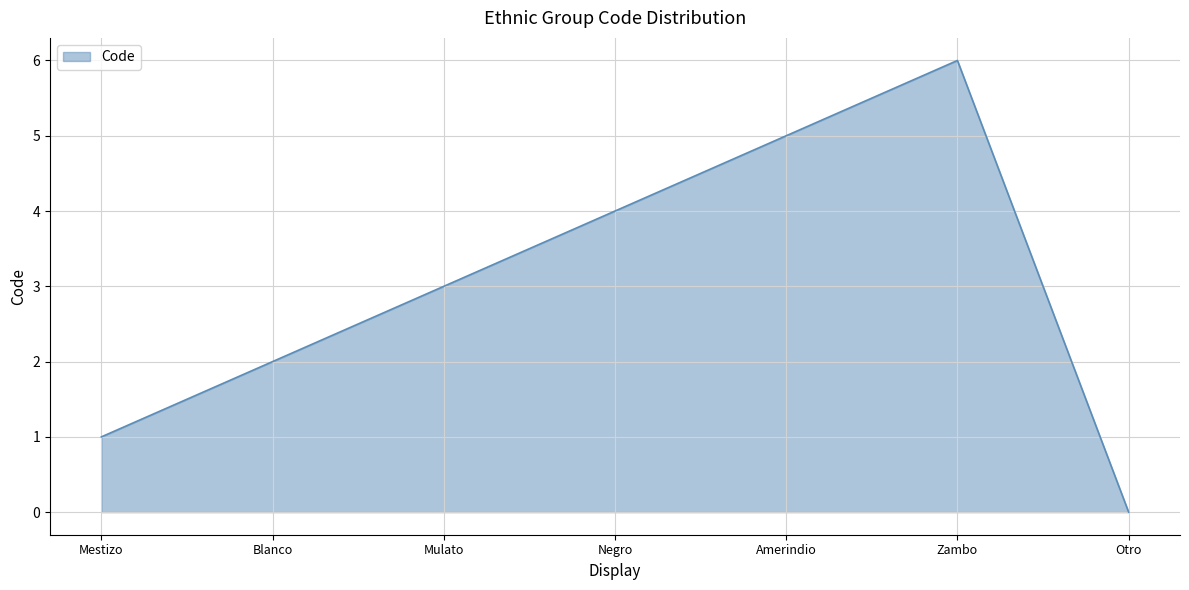

What is the ratio of the value at Amerindio to the value at Blanco?

2.5